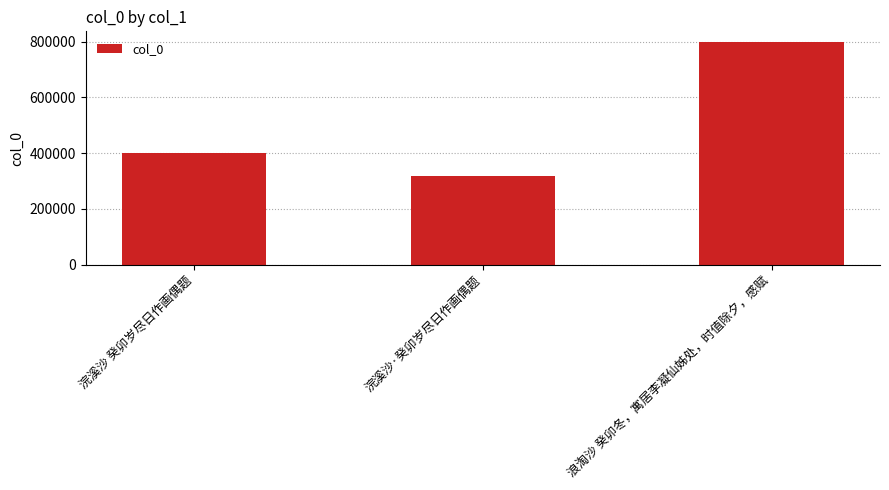

List the labels in order of value, smallest first.

浣溪沙·癸卯岁尽日作画偶题, 浣溪沙 癸卯岁尽日作画偶题, 浪淘沙 癸卯冬，寓居李凝仙姊处，时值除夕，感赋